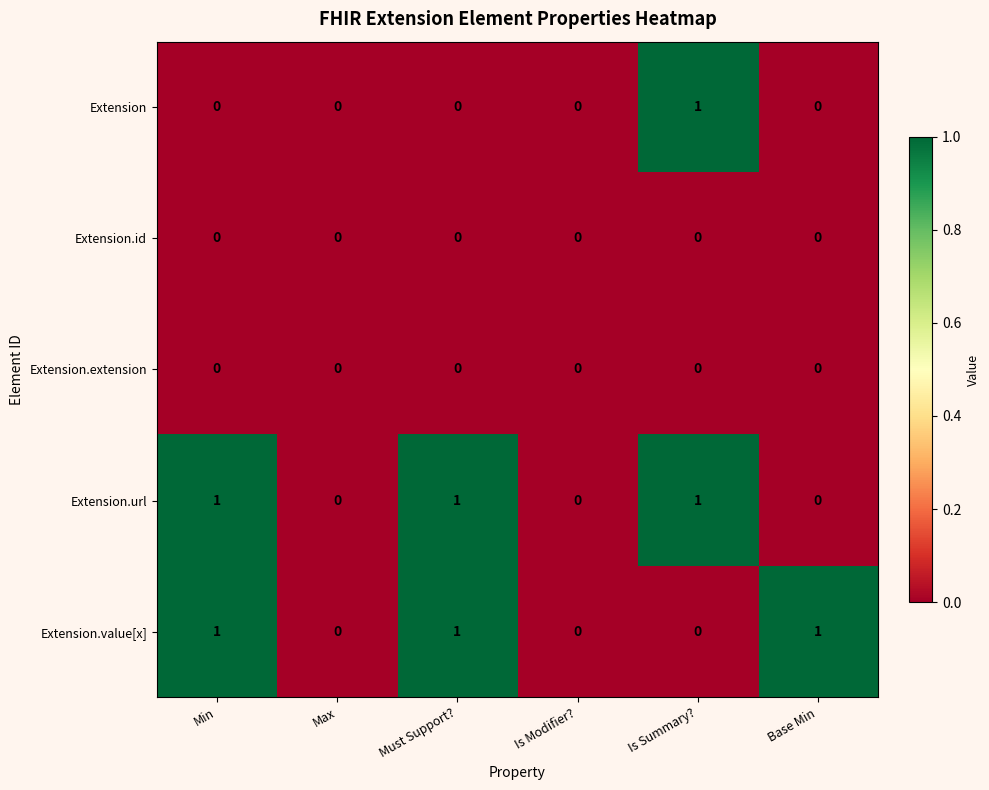

True or false: Extension.value[x] has a value of 0 at Is Summary?.

True